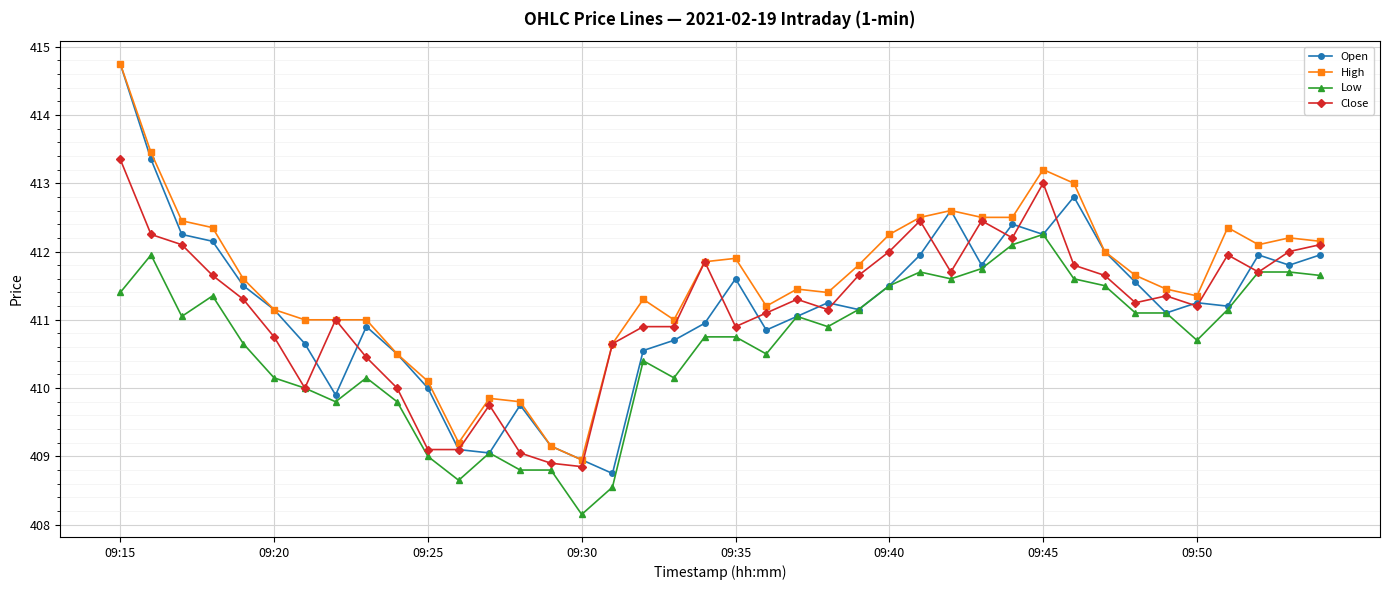

What is the value of the Low point at the 22nd from the left?

410.5